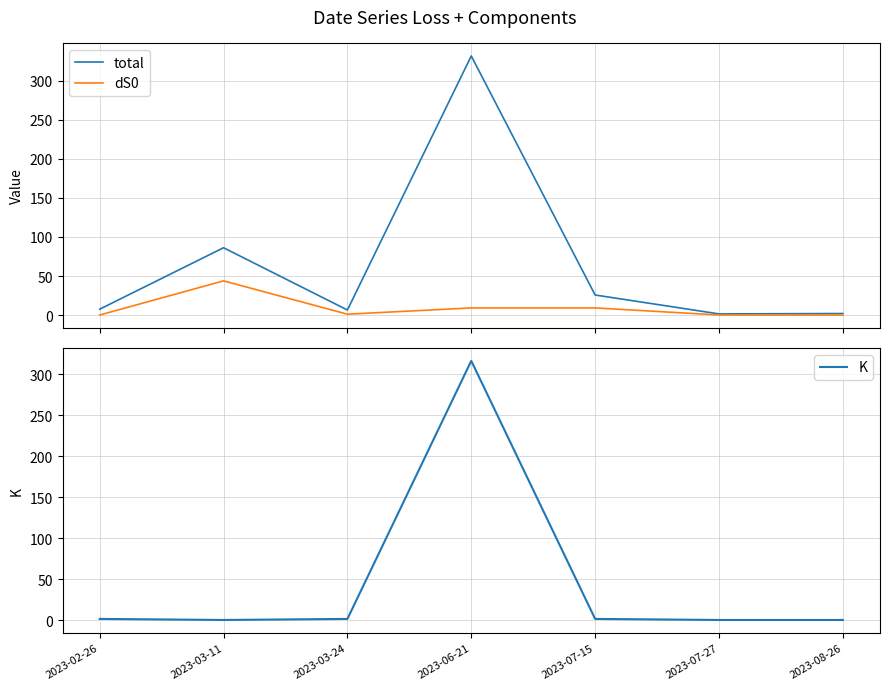

Count the number of data series in this chart.

3